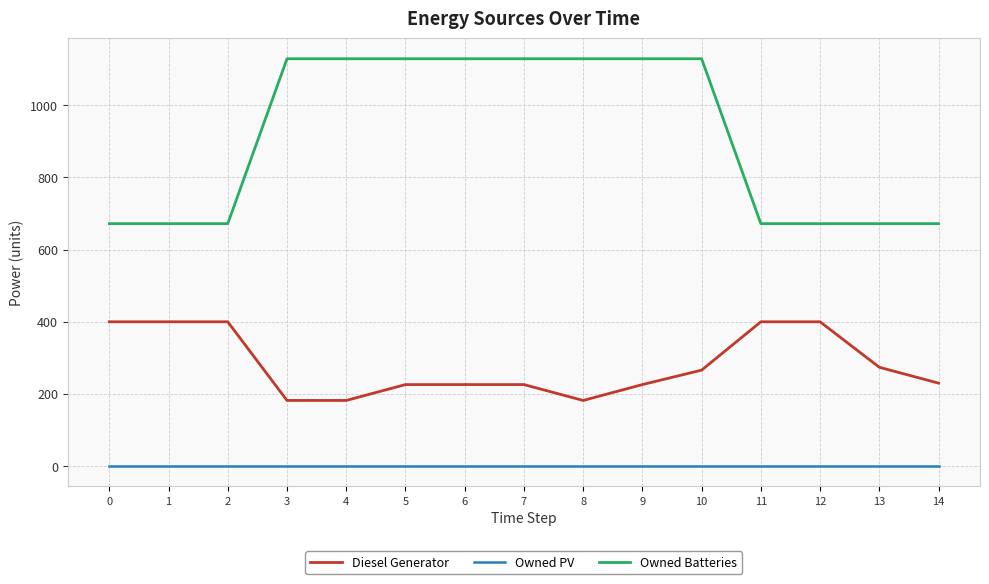

True or false: Owned Batteries and Owned PV cross at least once.

False